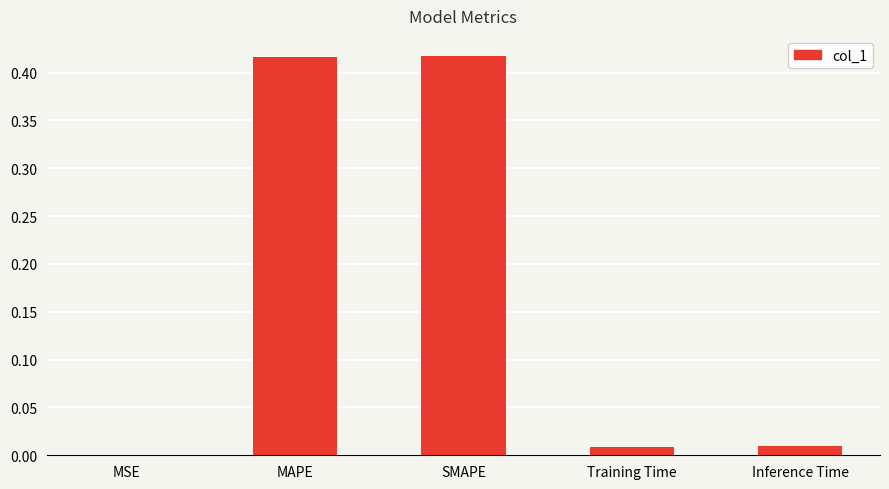

What is the sum of all values?

0.9